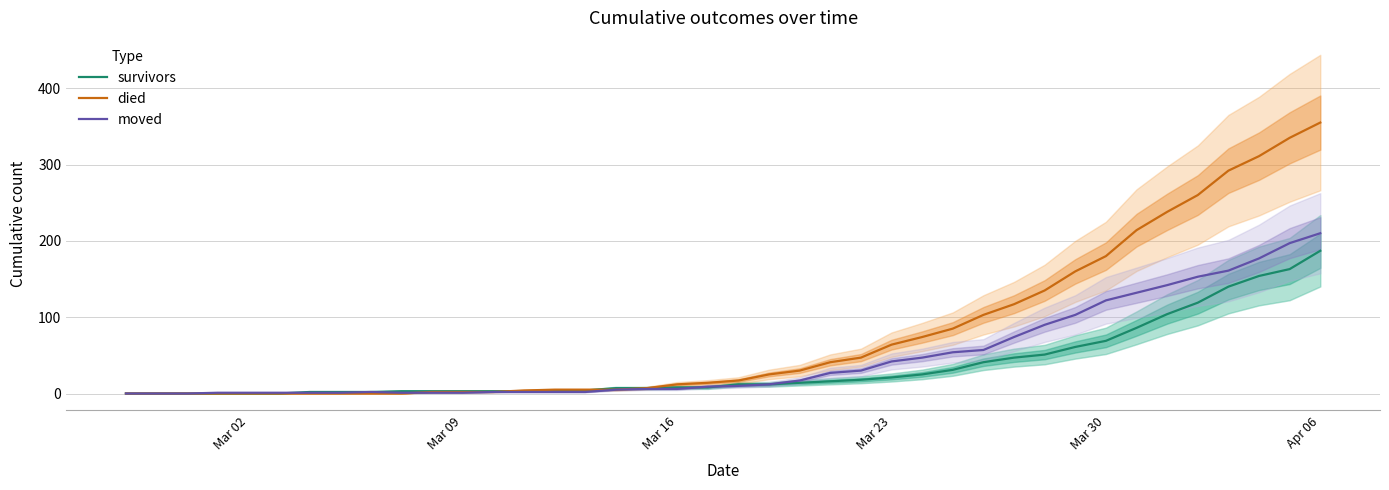

What is the maximum value for died?

355